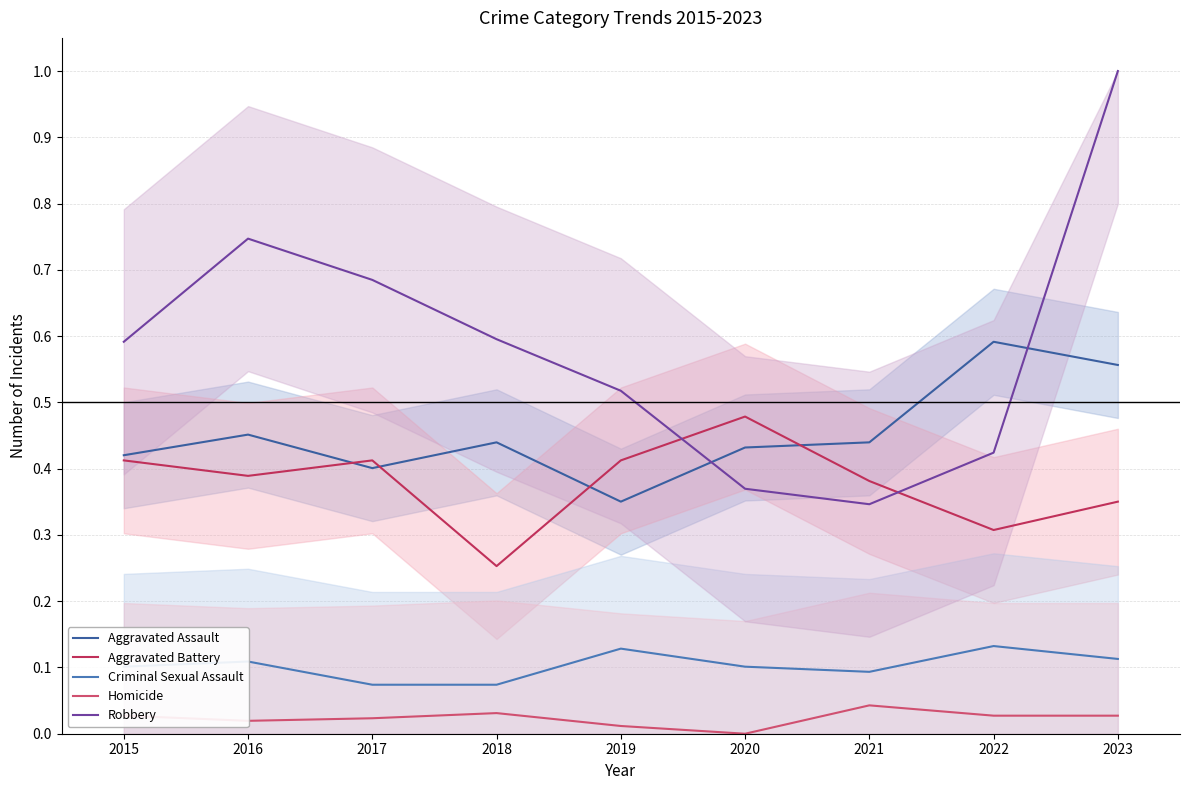

At which category is the sum across all series the highest?

2023